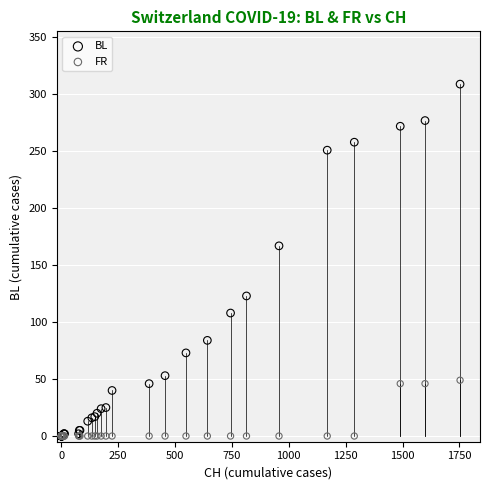

Which series reaches the maximum Y coordinate?

BL